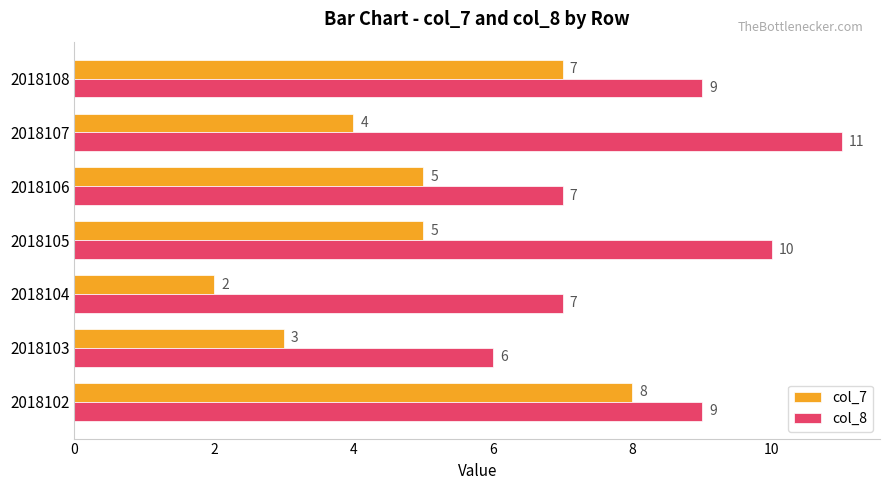

At which label does col_8 reach its minimum?

2018103